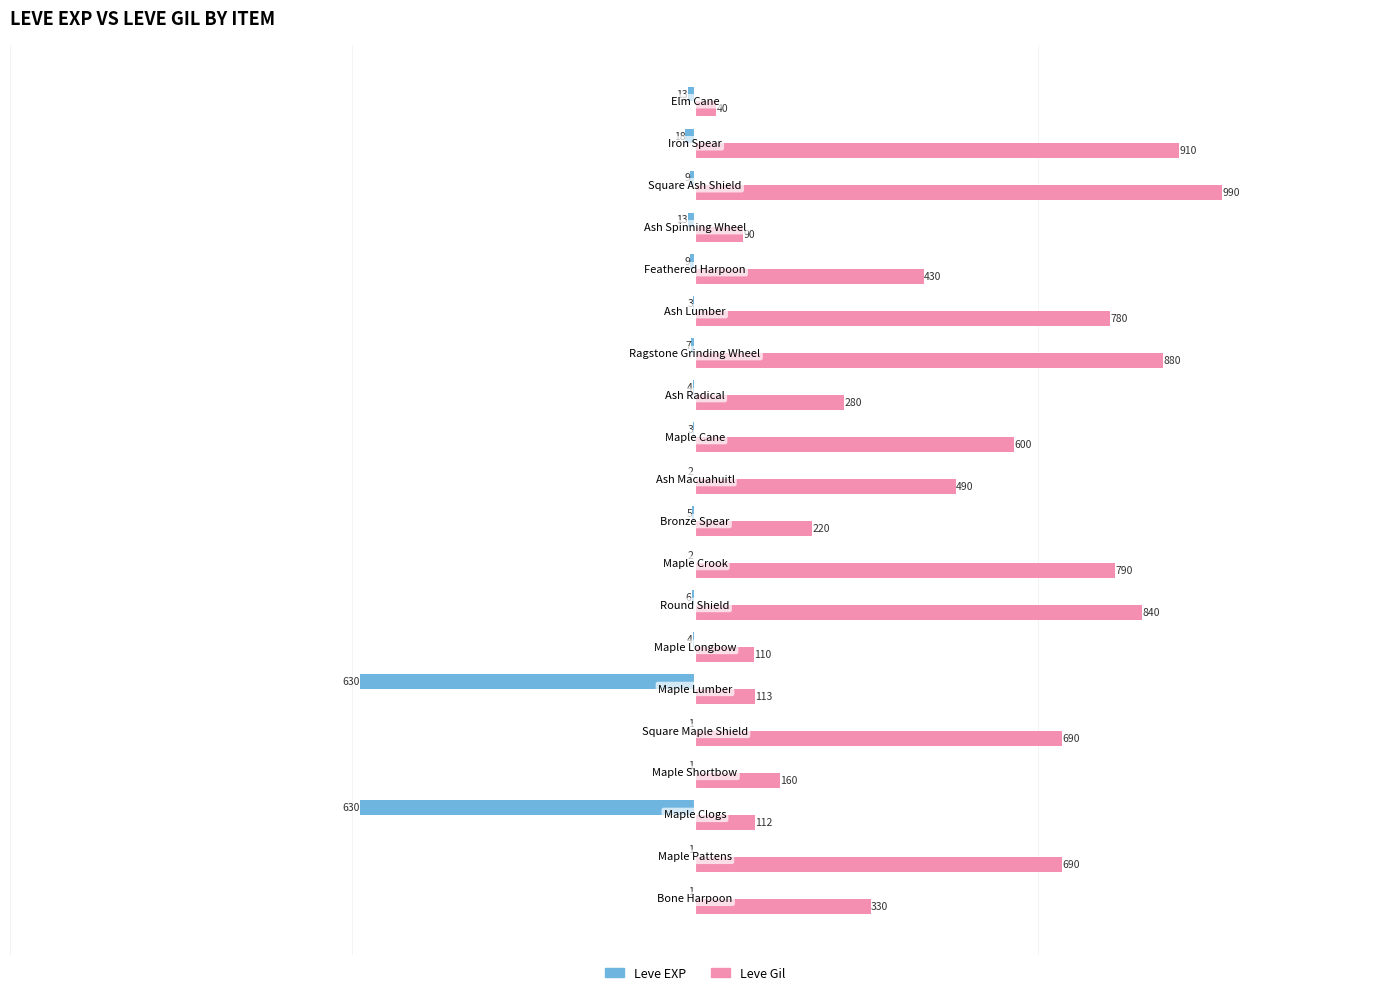

What is the average value of the Leve EXP series?

-68